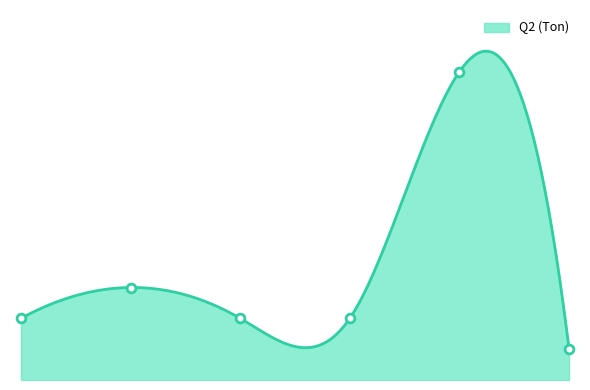

What is the change in value from 2017/7/2 to 2017/7/3?

-500